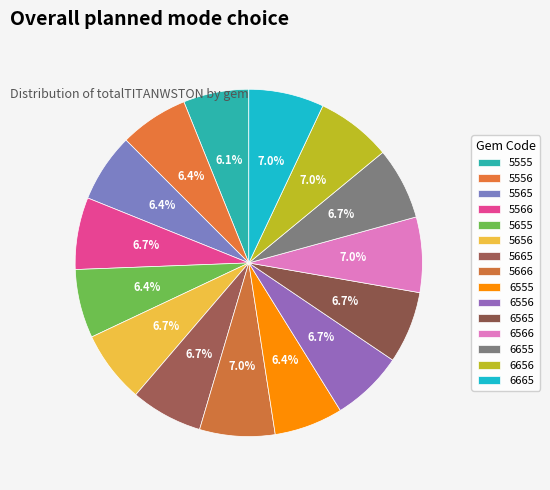

How many slices are in this pie chart?

15